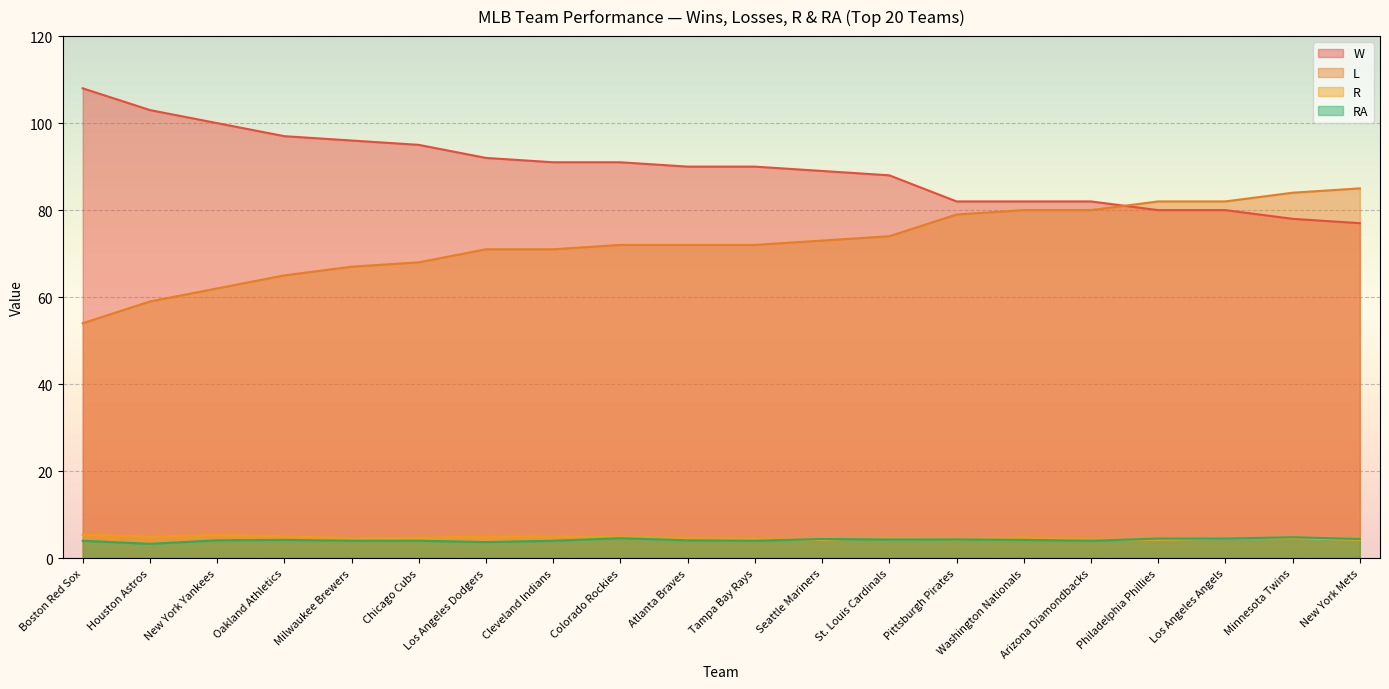

In R, how many points are lower than both neighbors (excluding endpoints)?

5